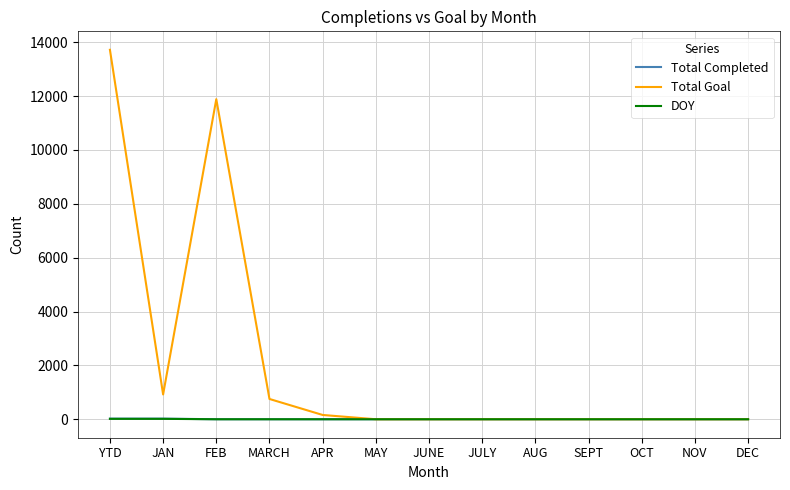

Which series has the widest spread of values?

Total Goal